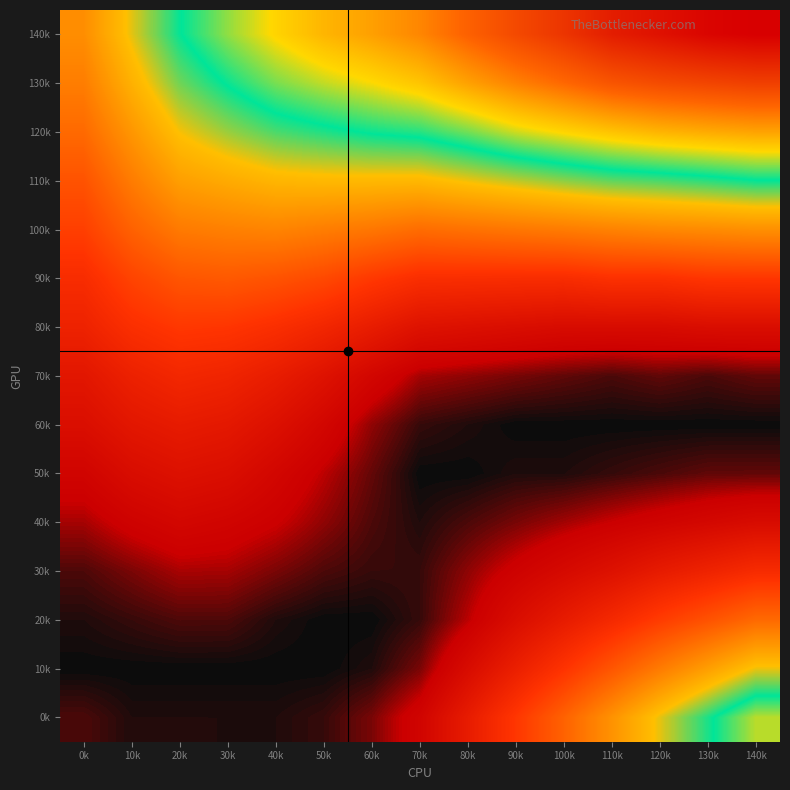

At how many categories does at least one series exceed 0?

15